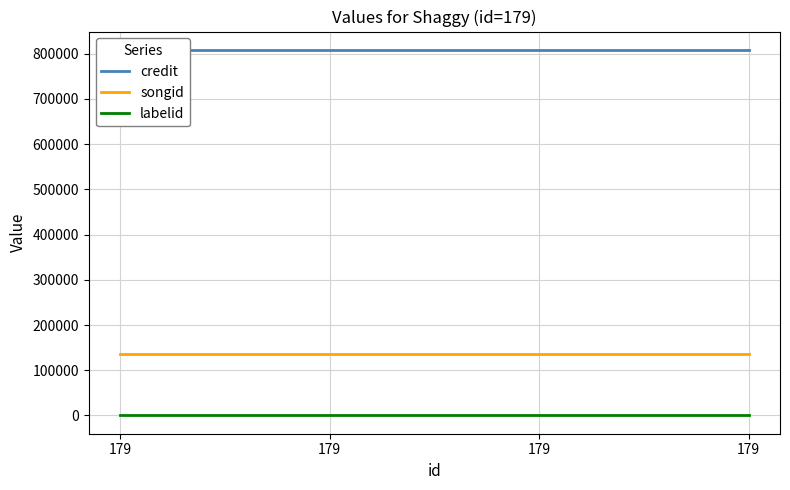

Rank the series by their maximum value, from lowest to highest.

labelid, songid, credit